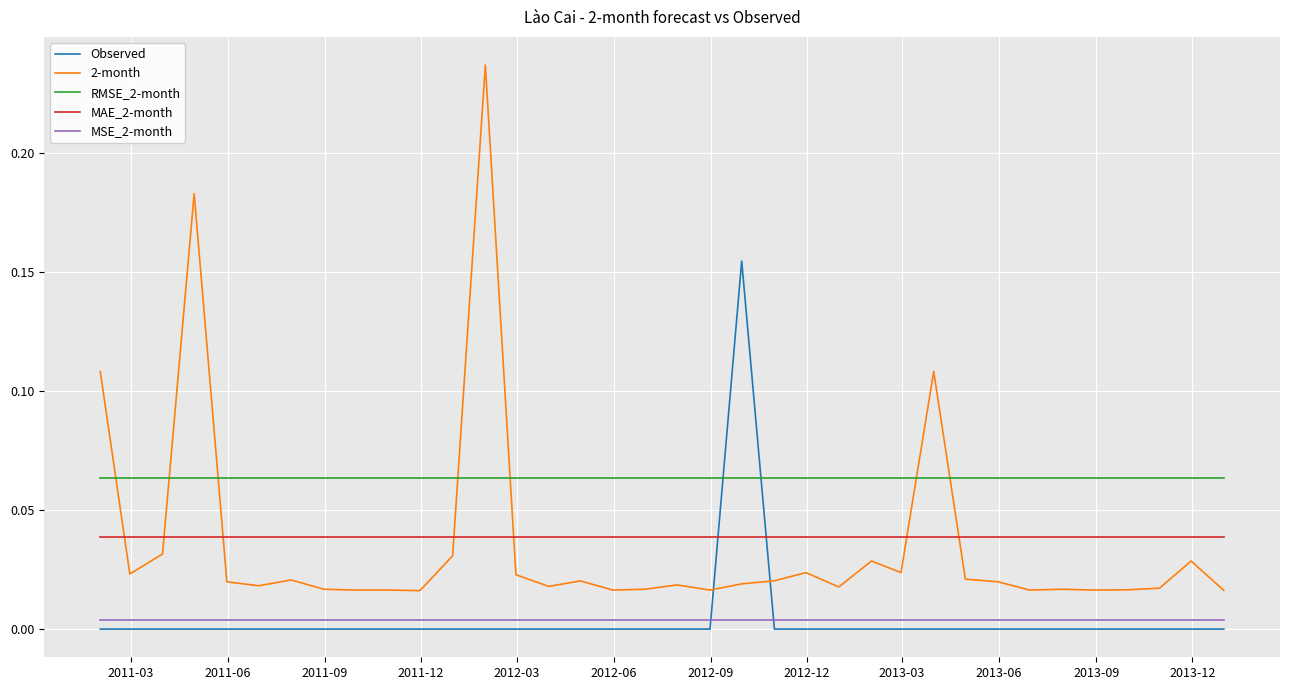

True or false: Observed has more than 0 interior local peaks.

True